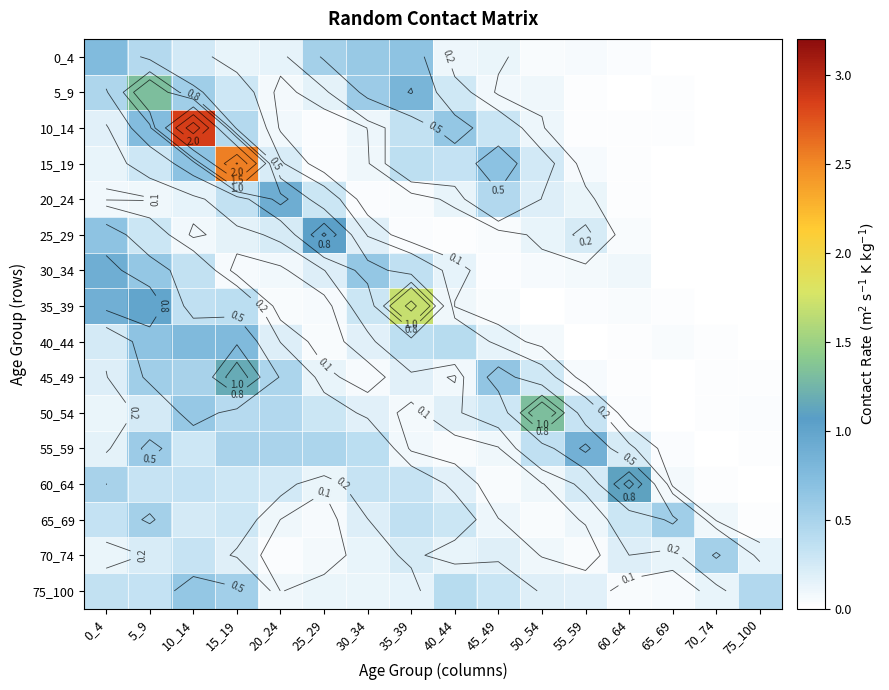

At 40_44, list the series in order from largest to smallest.

10_14, 75_100, 40_44, 15_19, 65_69, 5_9, 50_54, 60_64, 30_34, 70_74, 20_24, 0_4, 35_39, 45_49, 55_59, 25_29